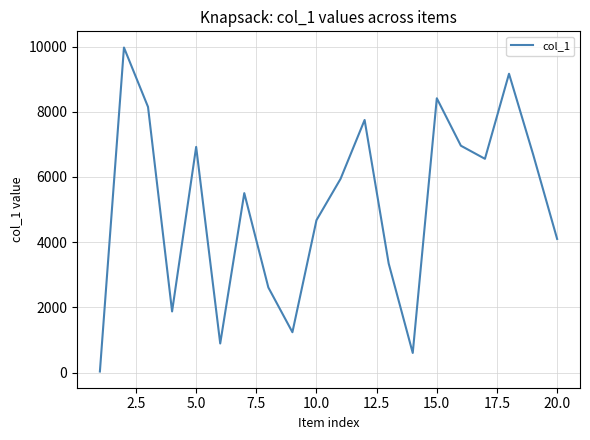

What is the greatest value displayed?

9969